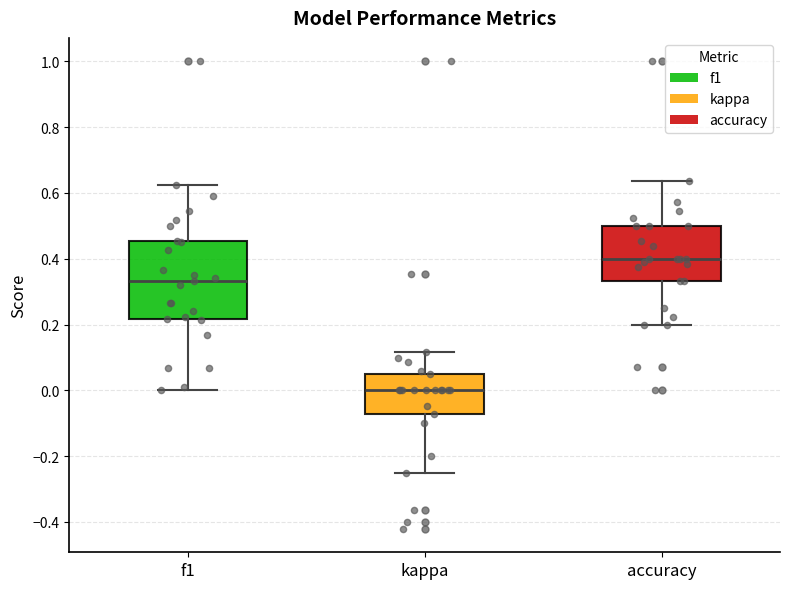

Which box's median line is the highest?

accuracy